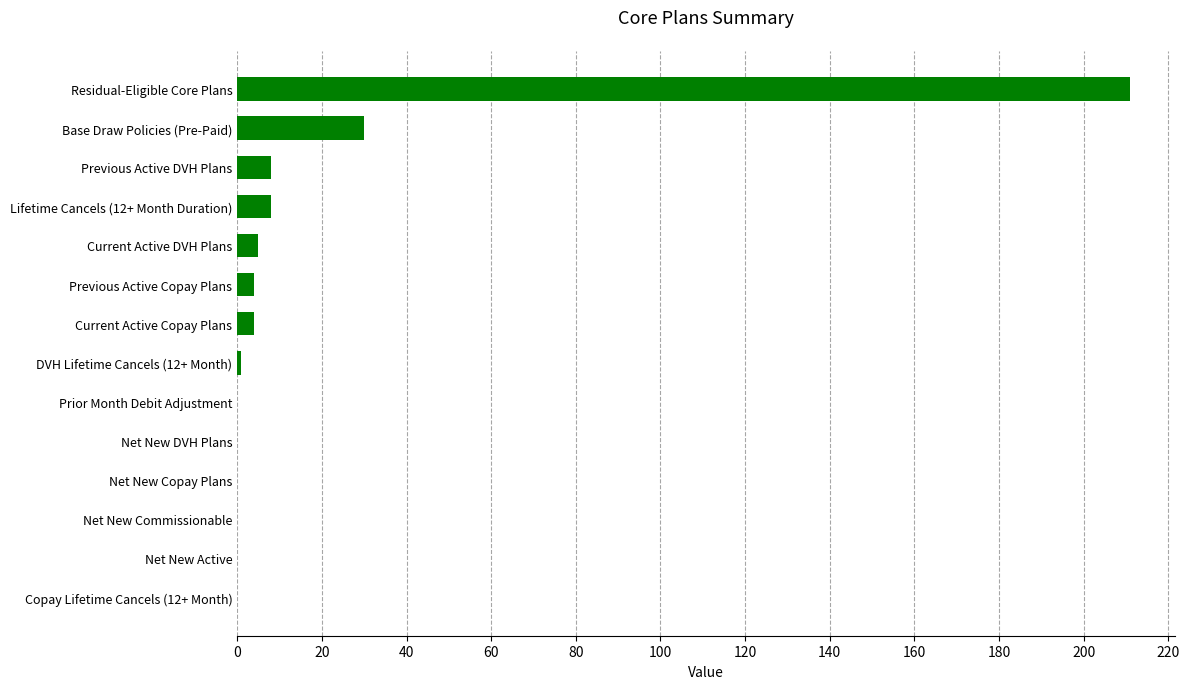

Reading top to bottom, list all the values displayed in this chart.

Residual-Eligible Core Plans=211	Base Draw Policies (Pre-Paid)=30	Previous Active DVH Plans=8	Lifetime Cancels (12+ Month Duration)=8	Current Active DVH Plans=5	Previous Active Copay Plans=4	Current Active Copay Plans=4	DVH Lifetime Cancels (12+ Month)=1	Prior Month Debit Adjustment=0	Net New DVH Plans=0	Net New Copay Plans=0	Net New Commissionable=0	Net New Active=0	Copay Lifetime Cancels (12+ Month)=0